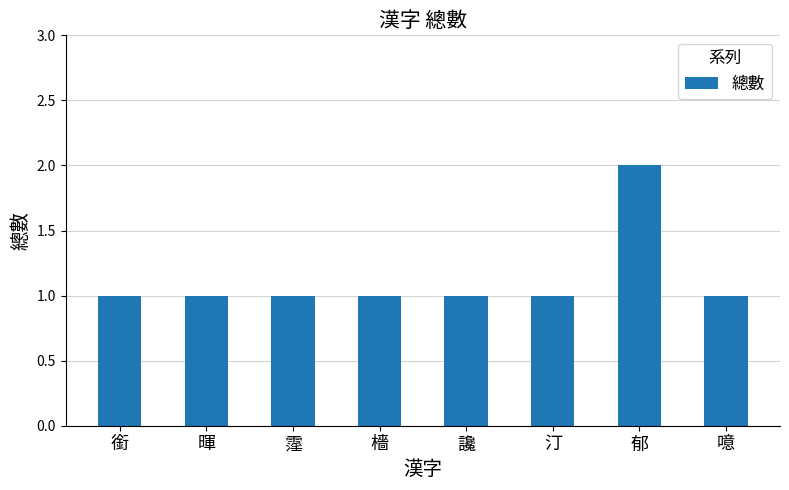

Approximately how many times larger is the value at 檣 compared to 噫?

1.0